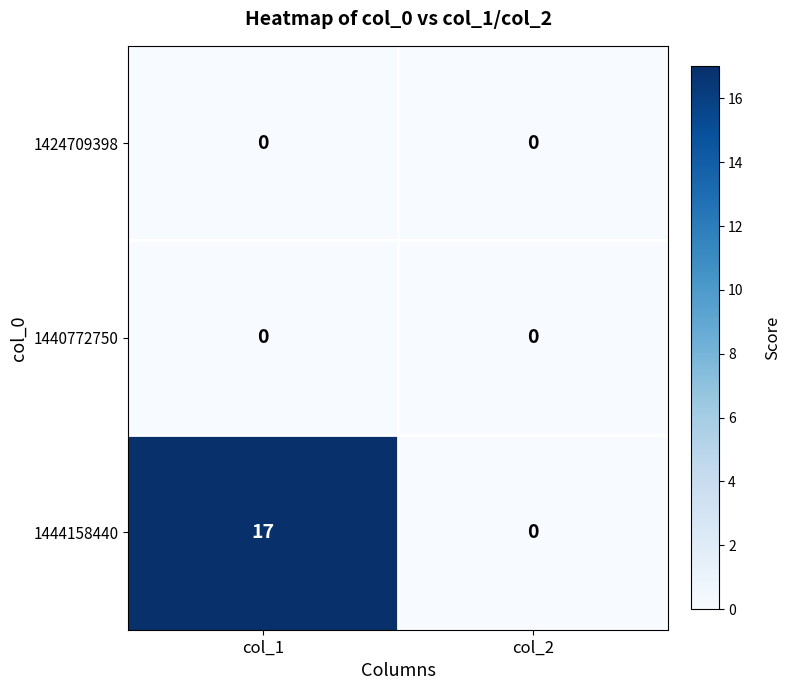

Reading right to left, extract all data points from this chart.

1424709398: 0	0
1440772750: 0	0
1444158440: 0	17